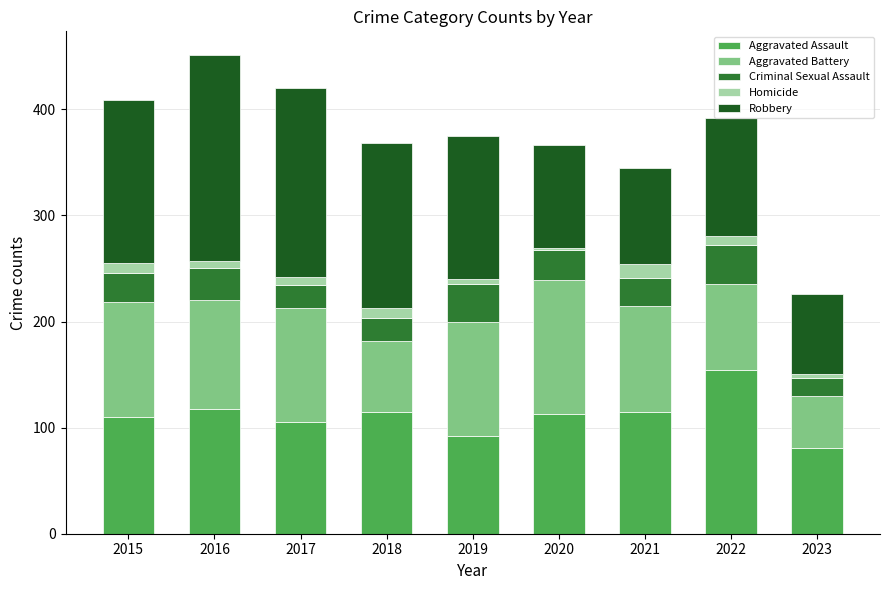

What is the lowest value of the Aggravated Assault series?

81